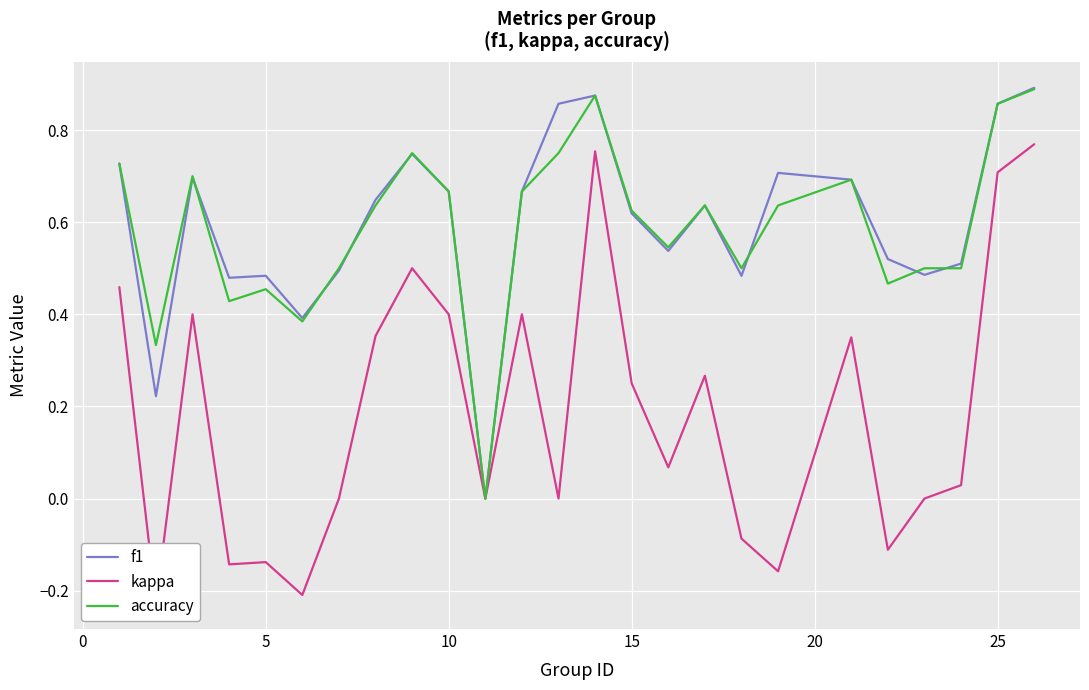

Does the chart display data point markers on the line(s)?

No